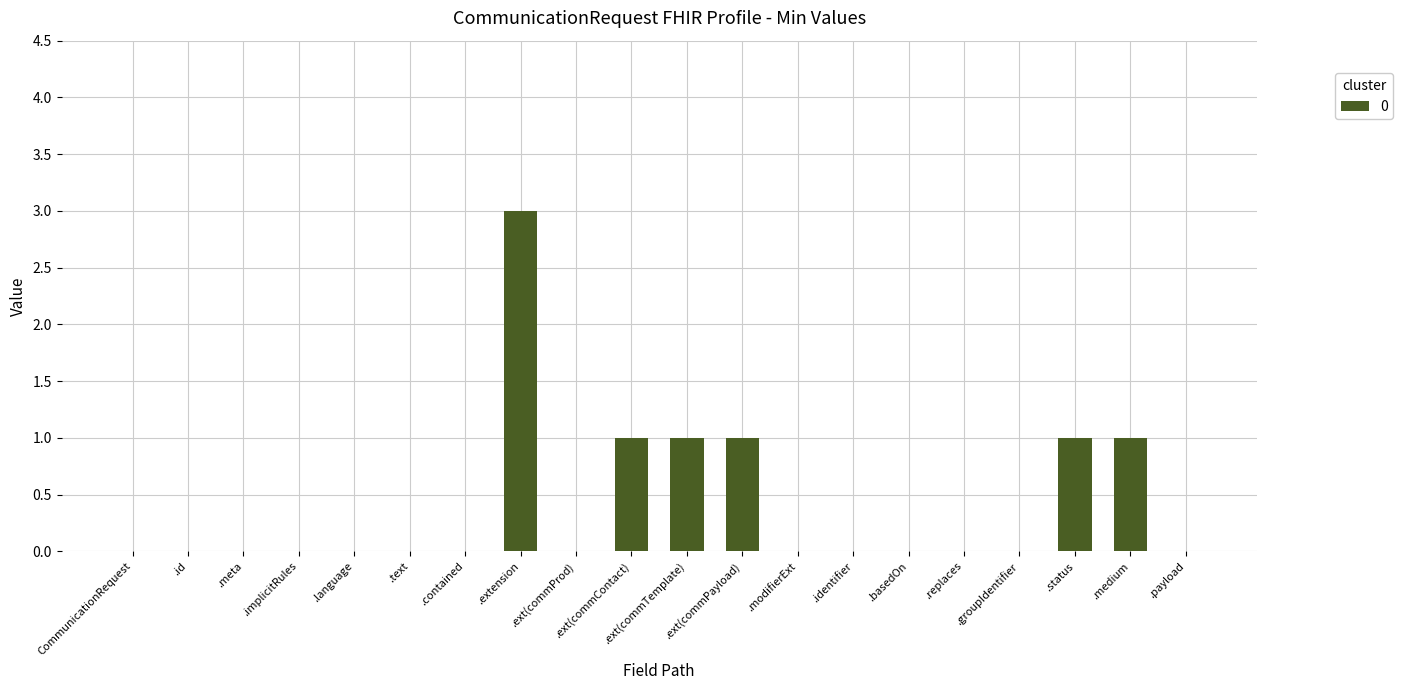

What is the change in value from .ext(commProd) to .ext(commTemplate)?

+1